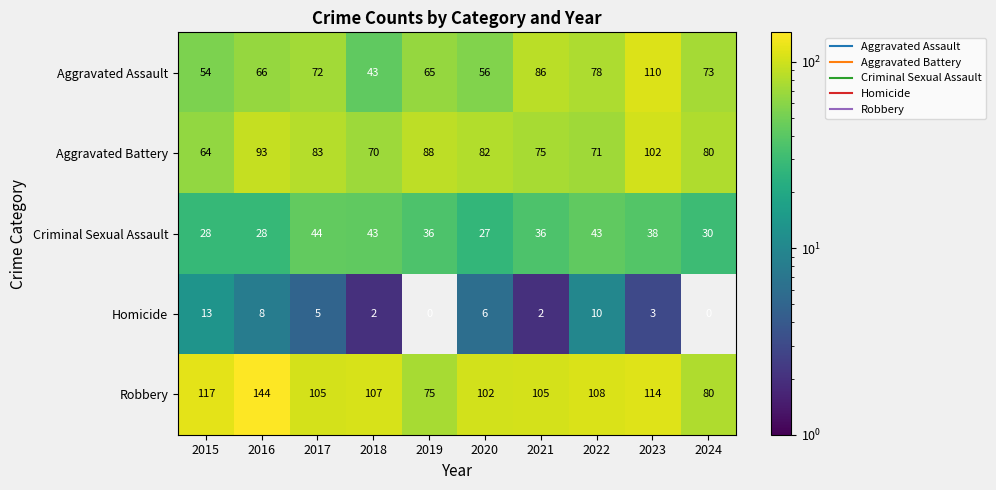

What value does the Robbery series have at 2018?

107